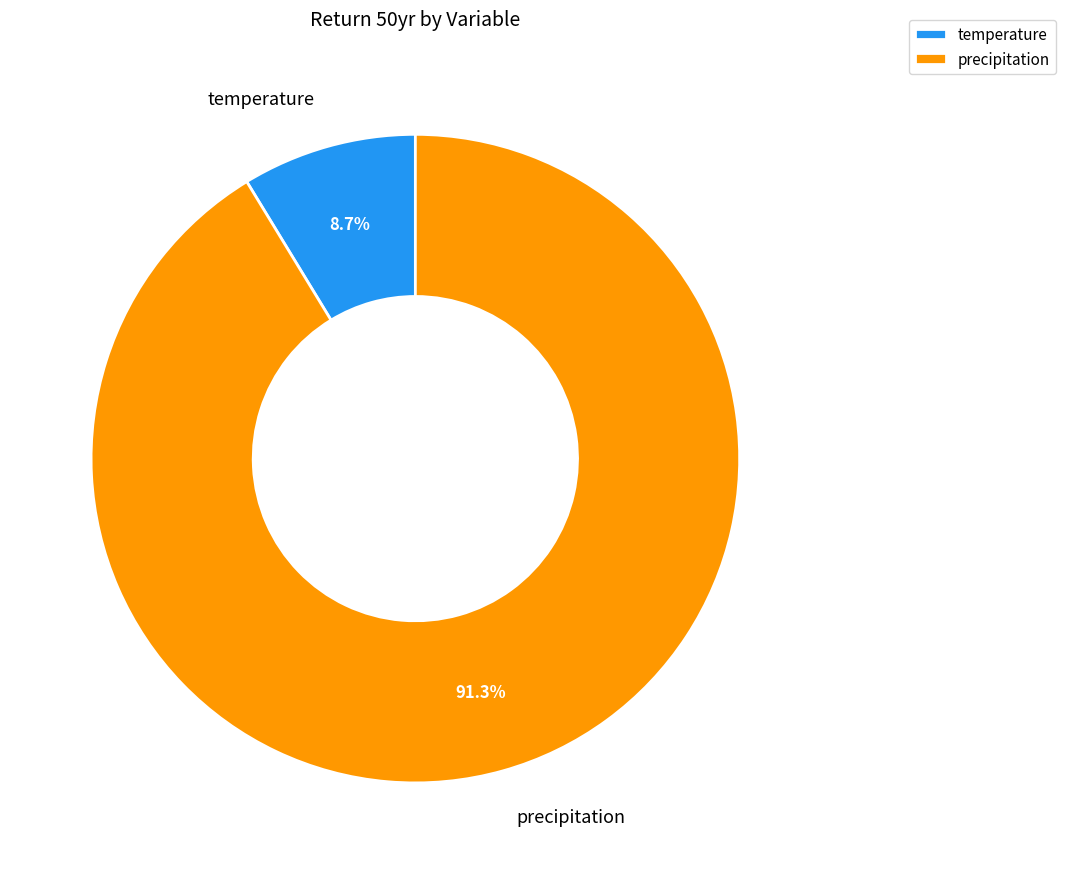

Is it true that precipitation is 91% of the pie?

True